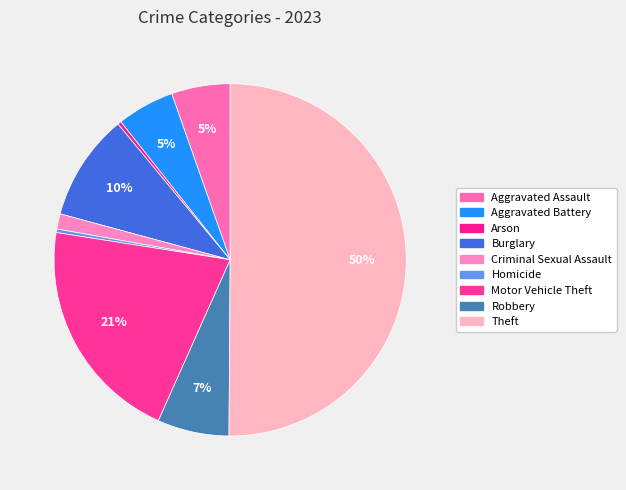

Rank the categories by value from highest to lowest.

Theft, Motor Vehicle Theft, Burglary, Robbery, Aggravated Assault, Aggravated Battery, Criminal Sexual Assault, Arson, Homicide